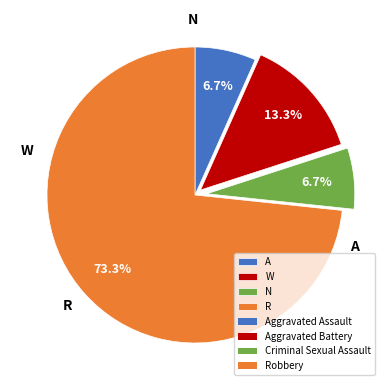

Rank the categories by value from highest to lowest.

Robbery, Aggravated Battery, Aggravated Assault, Criminal Sexual Assault